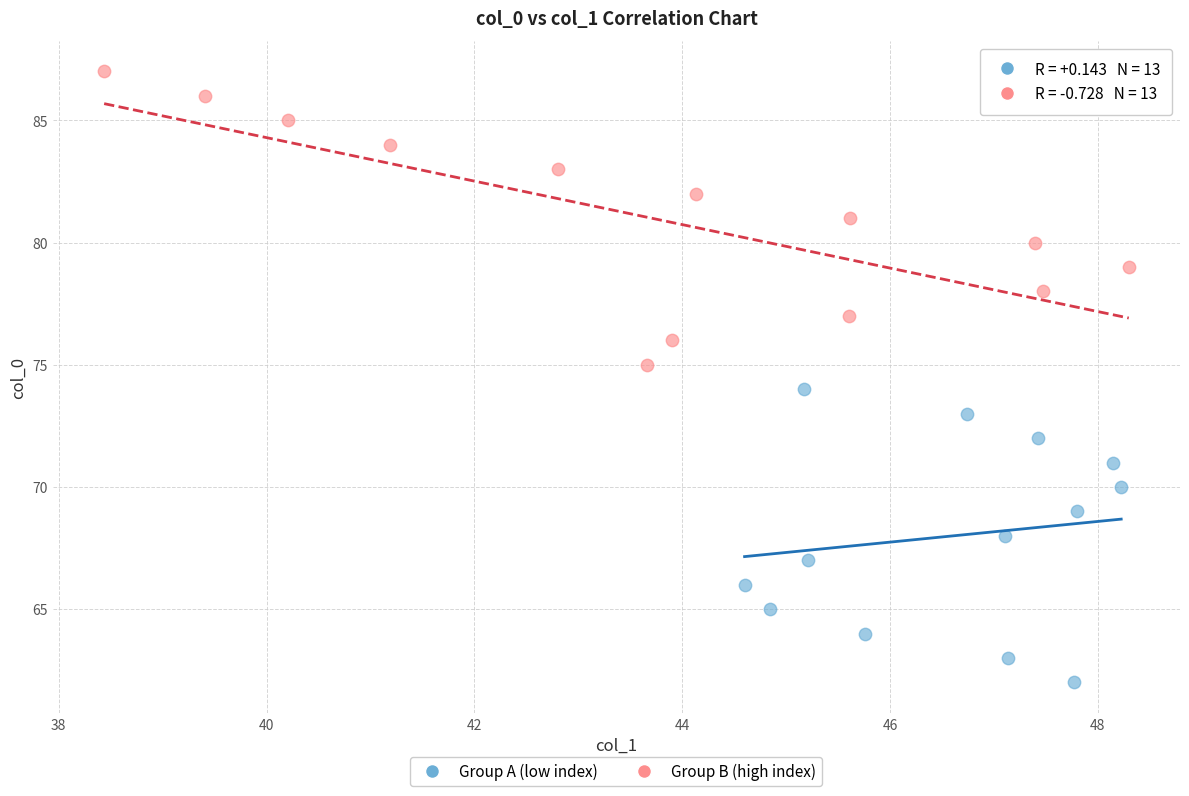

Which series reaches the maximum Y coordinate?

Group B (high index)